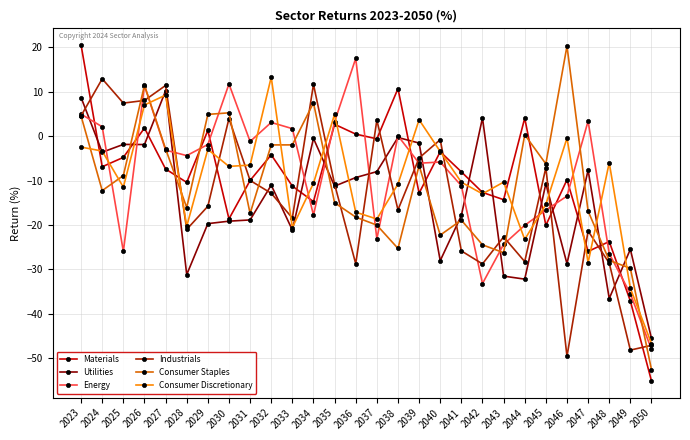

Read the Materials value at 2042.

-12.7